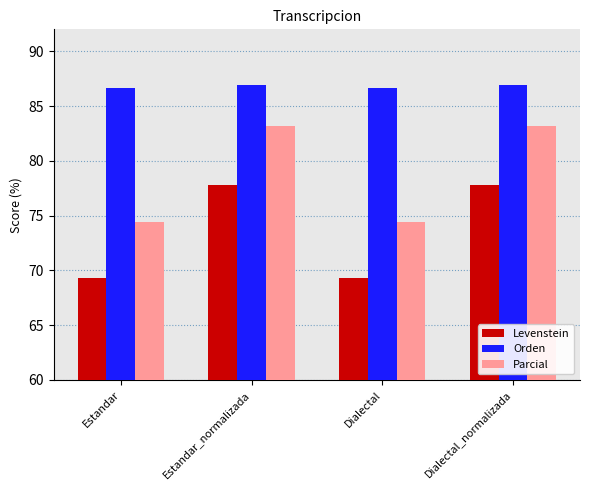

What position from the left is Estandar_normalizada?

2